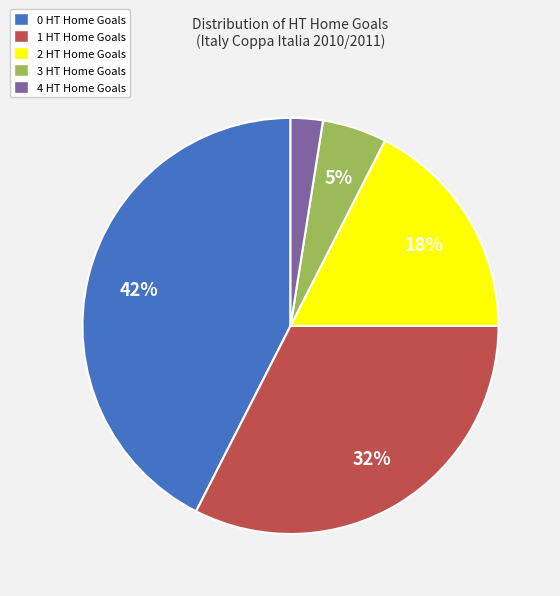

Is it true that 1 HT Home Goals is 32% of the pie?

True